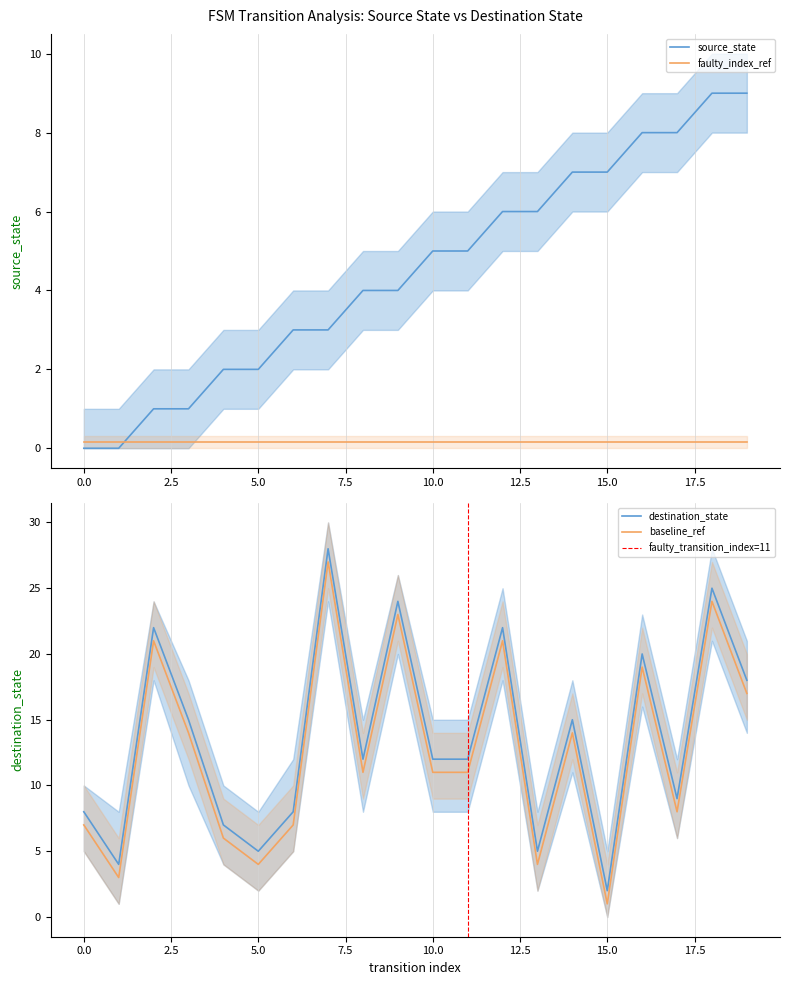

At which label does source_state first exceed 5?

12